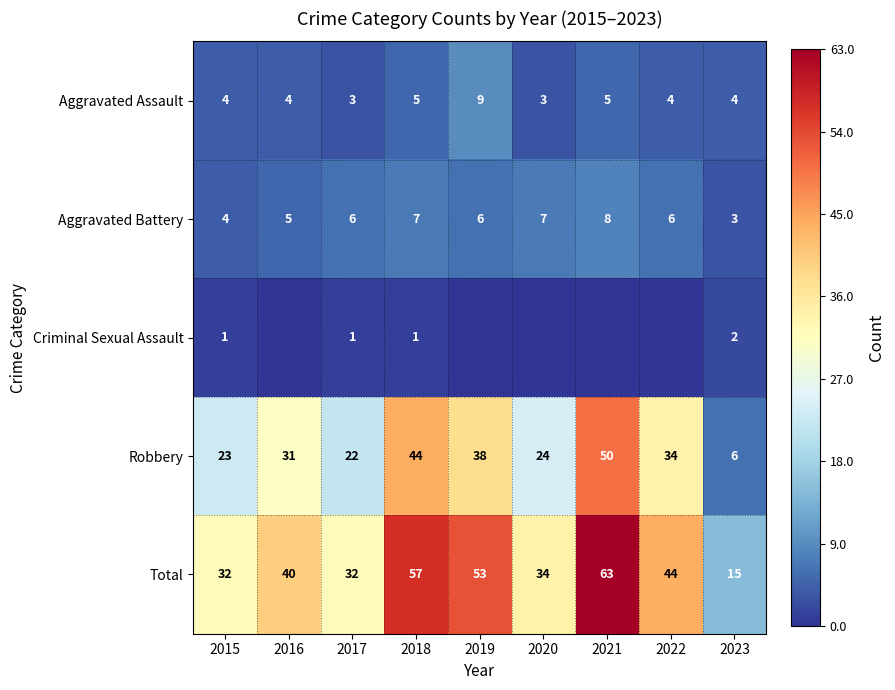

Between 2020 and 2018, which is larger?

2018